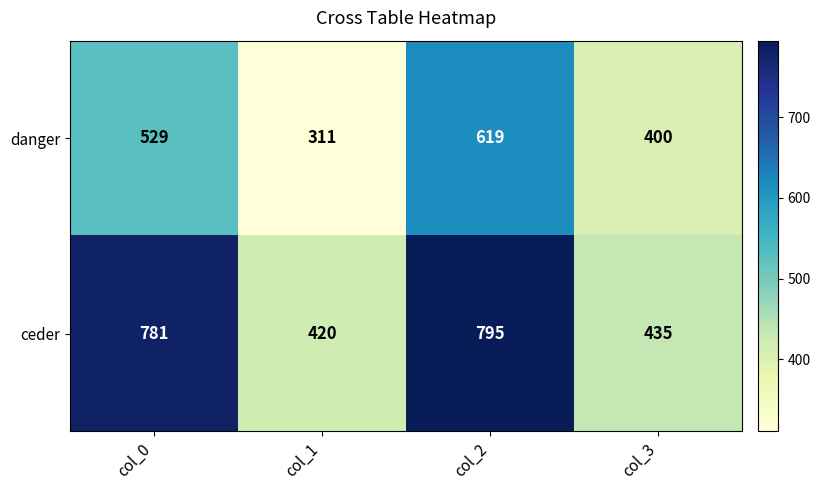

At which label is ceder closest to 607?

col_3